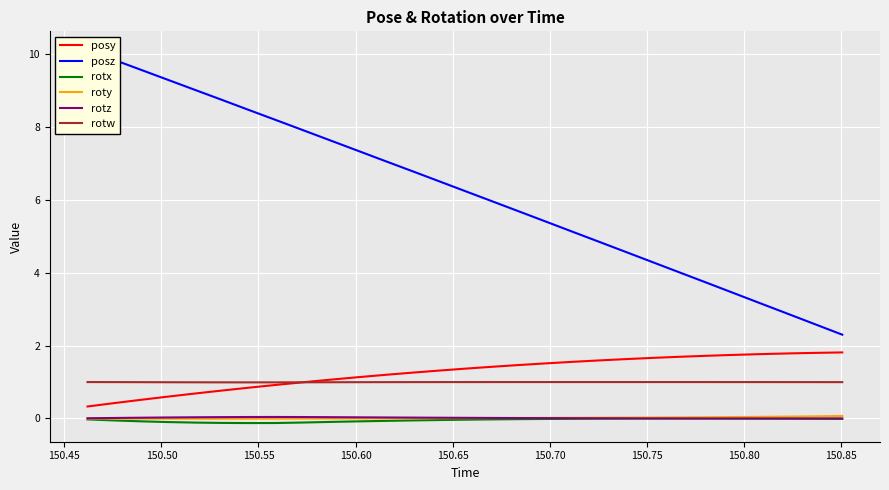

True or false: roty and posy cross at least once.

False